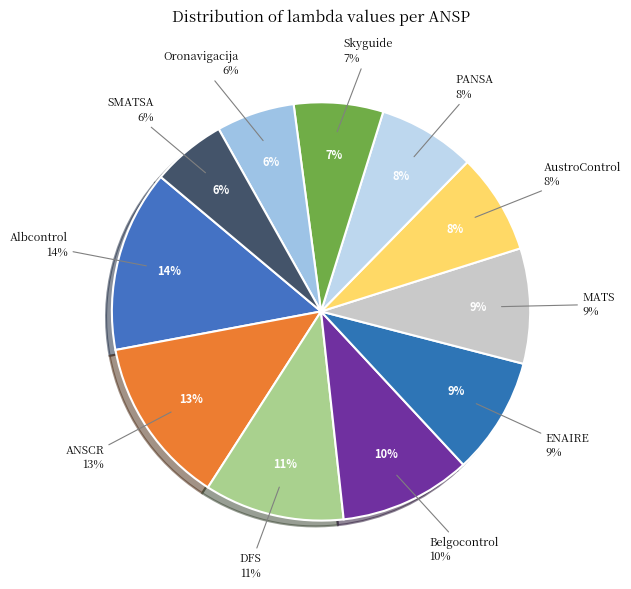

To the nearest percent, what portion does Skyguide represent?

7%